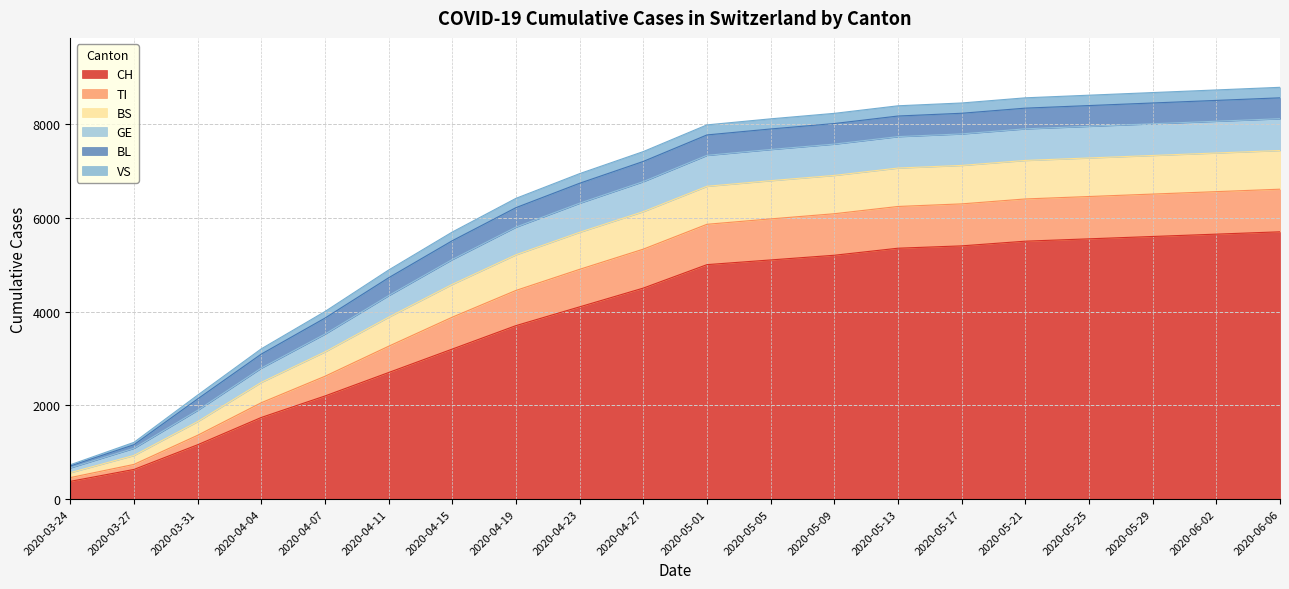

The value of CH at 2020-05-05 is 2999. True or false?

False